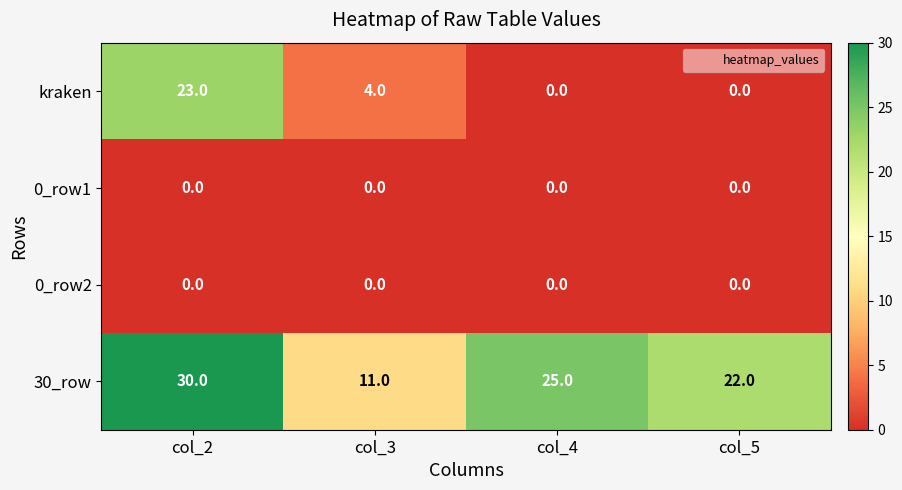

What is the difference between the kraken values at col_4 and col_2?

23